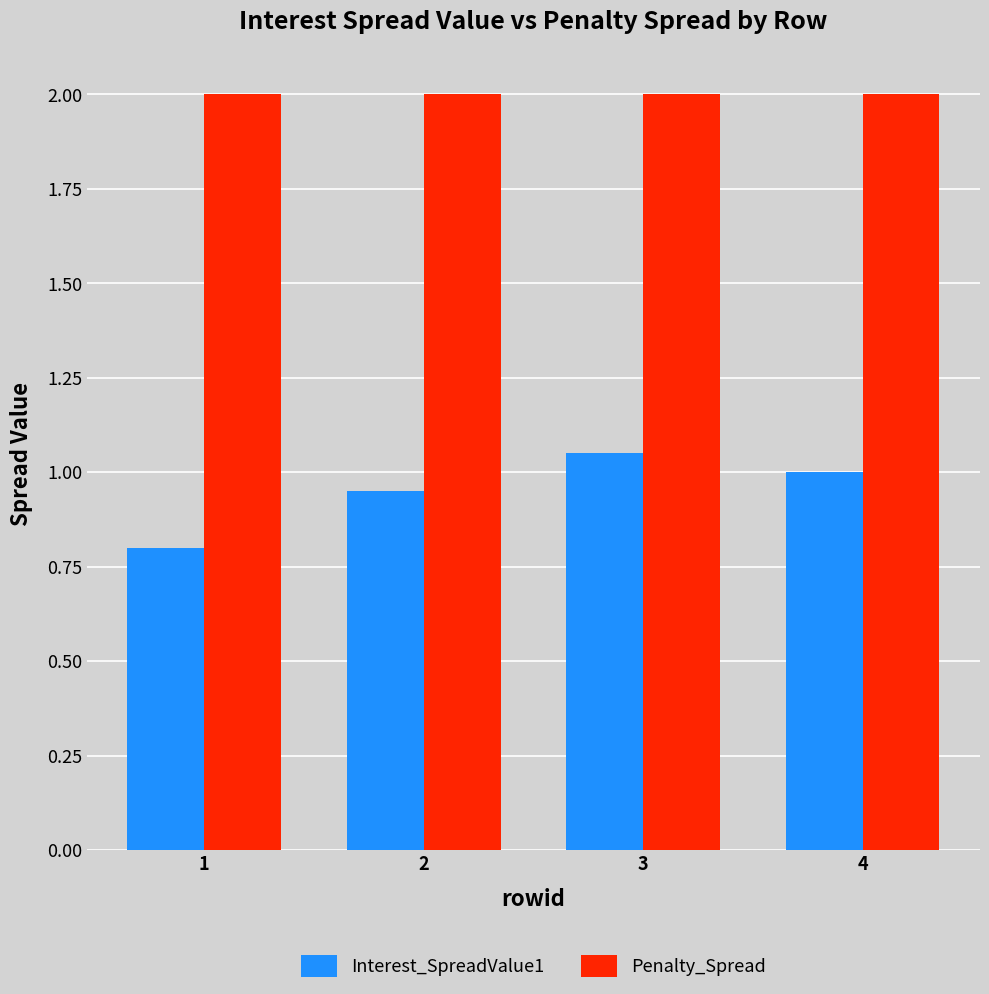

At how many categories does at least one series exceed 1?

4